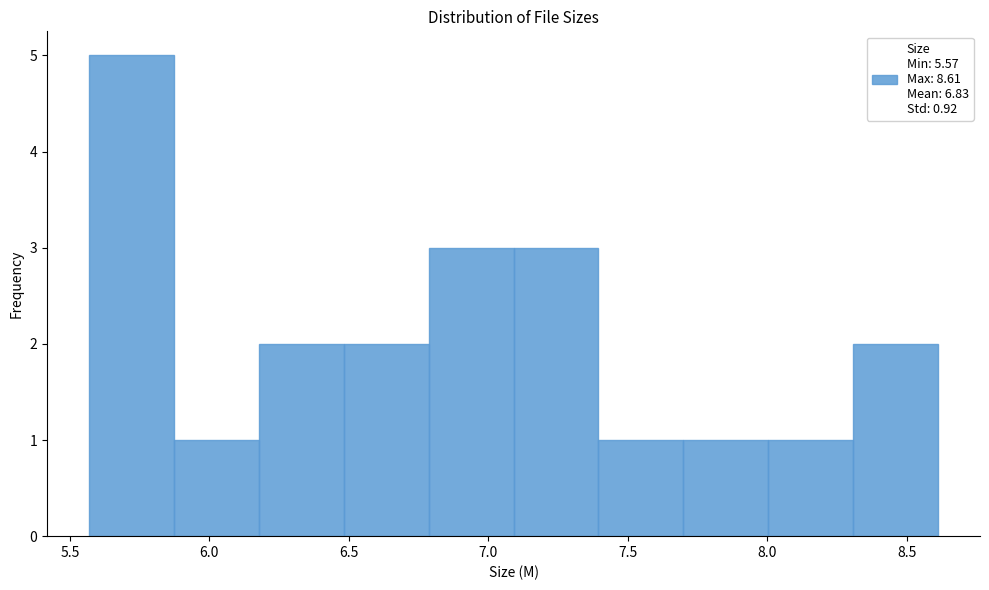

What is the height of the bar covering 7.70 to 8.00 on the x-axis? Neither the bar edges nor the heights are printed on the chart, so give them approximately, as read against the axes.

1